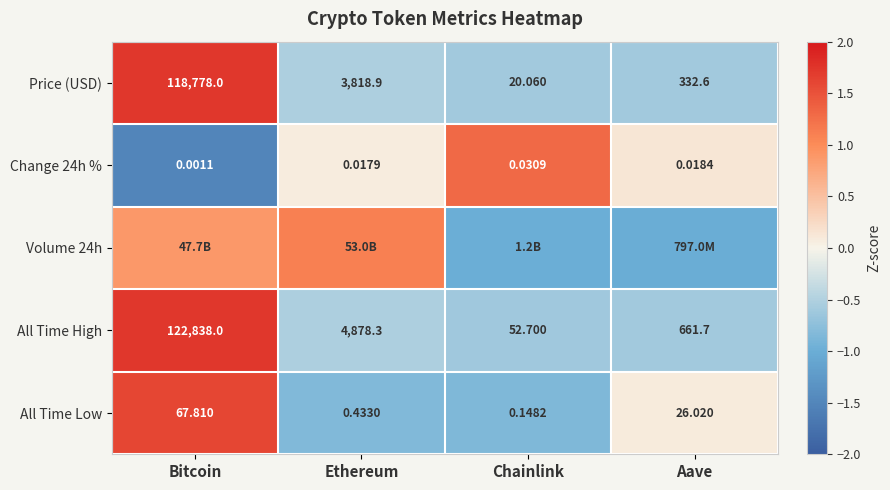

Rank the categories by All Time High value from highest to lowest.

Bitcoin, Ethereum, Aave, Chainlink